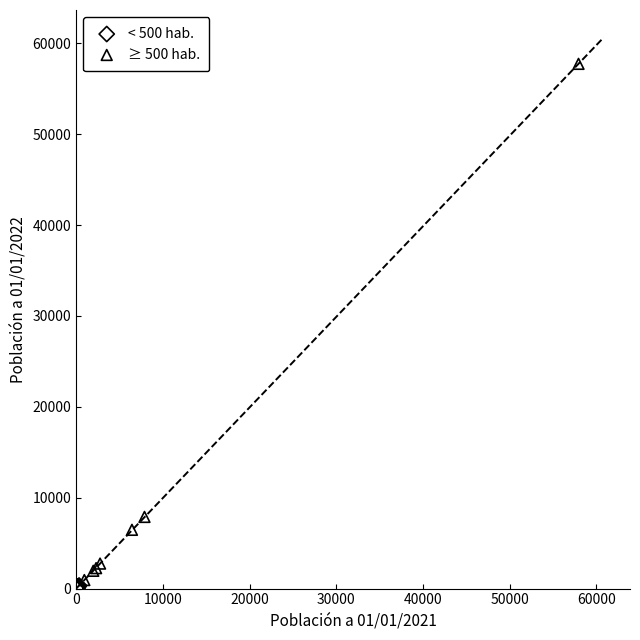

Which series contains the lowest Y value?

< 500 hab.